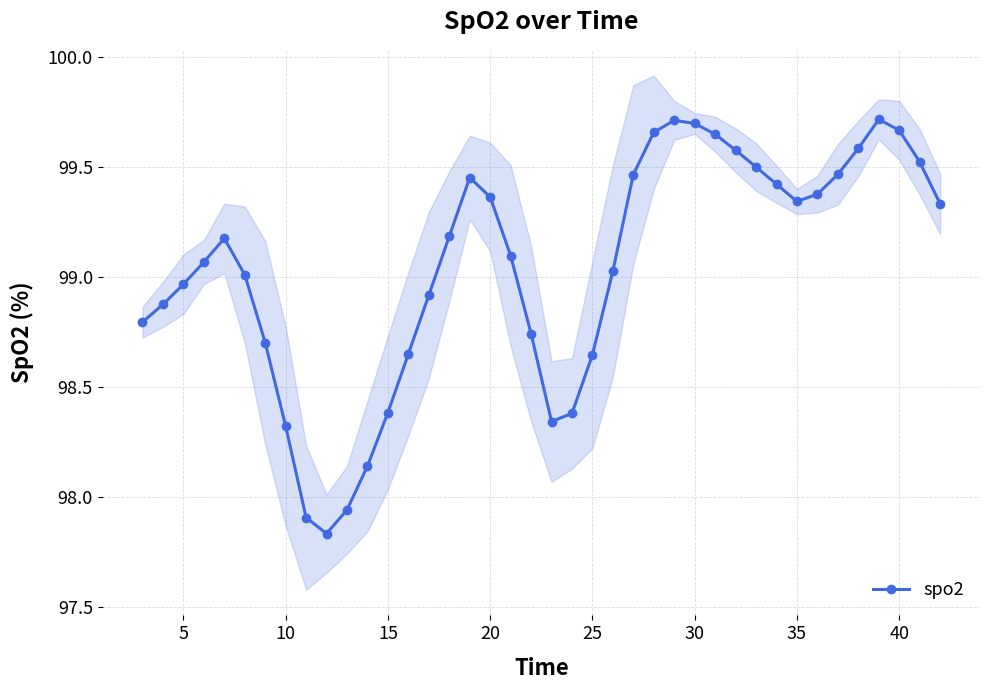

Count the number of data series in this chart.

1